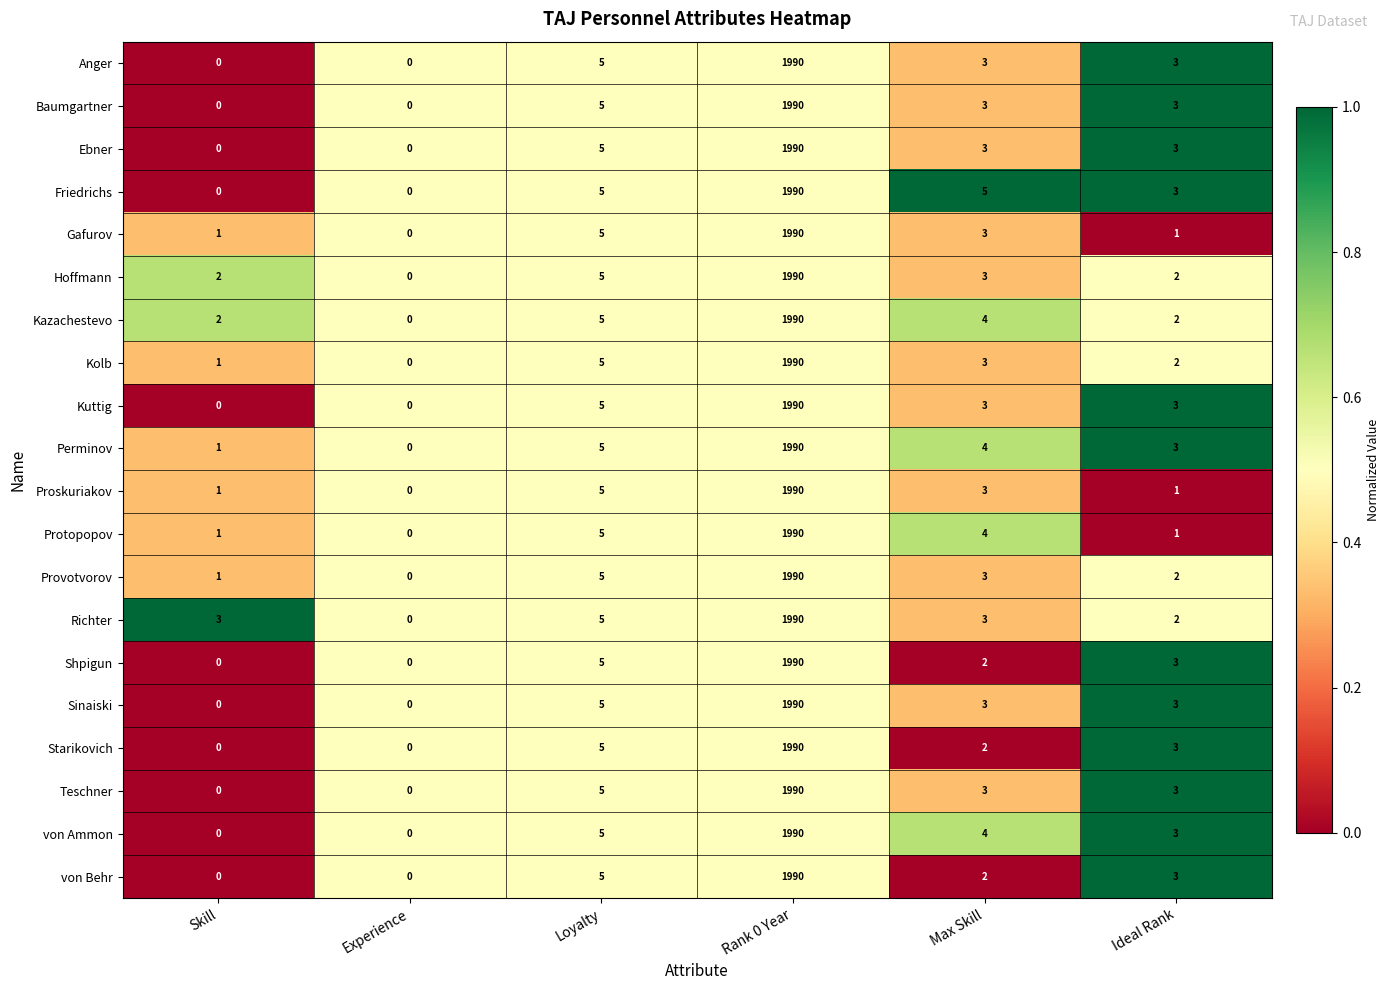

What is the spread (max minus min) of values at Ideal Rank?

2